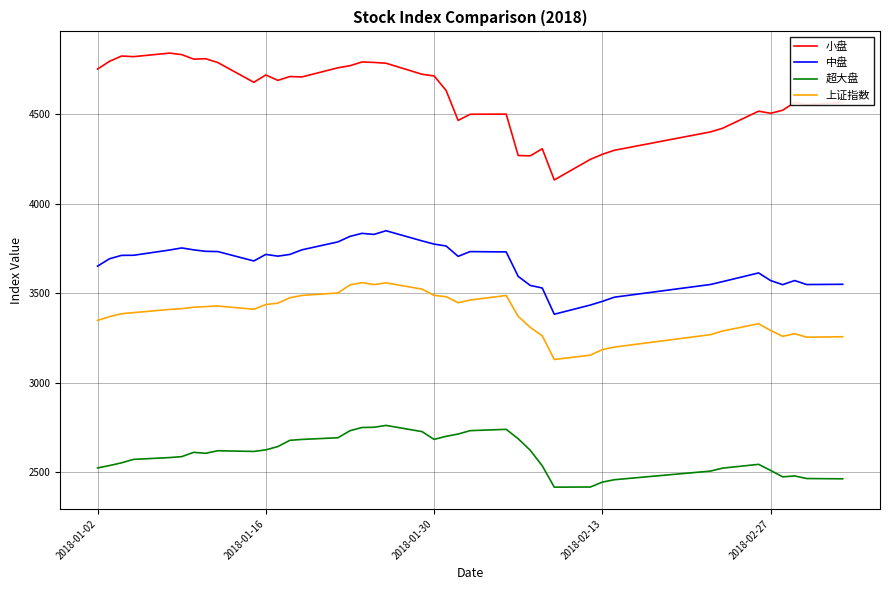

What is the difference between the maximum and second lowest values in the 中盘 series?

415.2